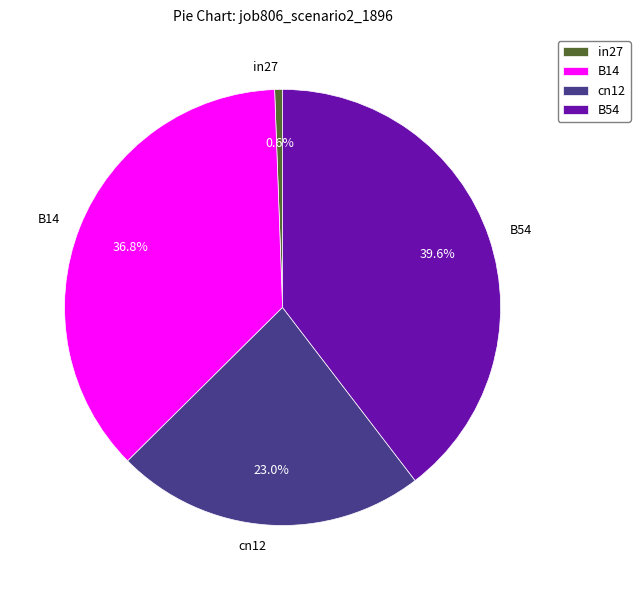

Do B54 and cn12 together represent more than half of the pie?

Yes